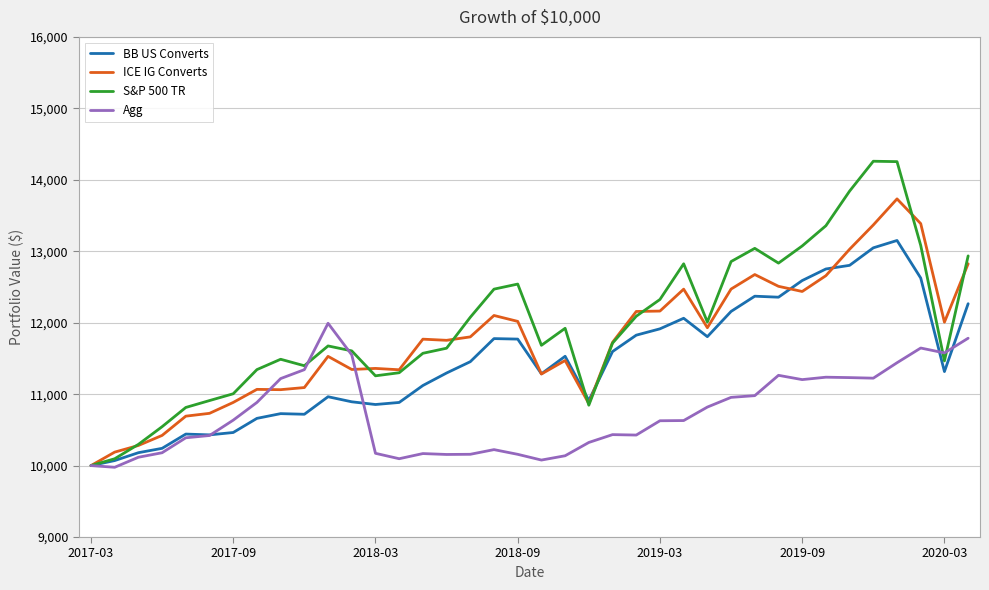

How many lines are shown in the chart?

4